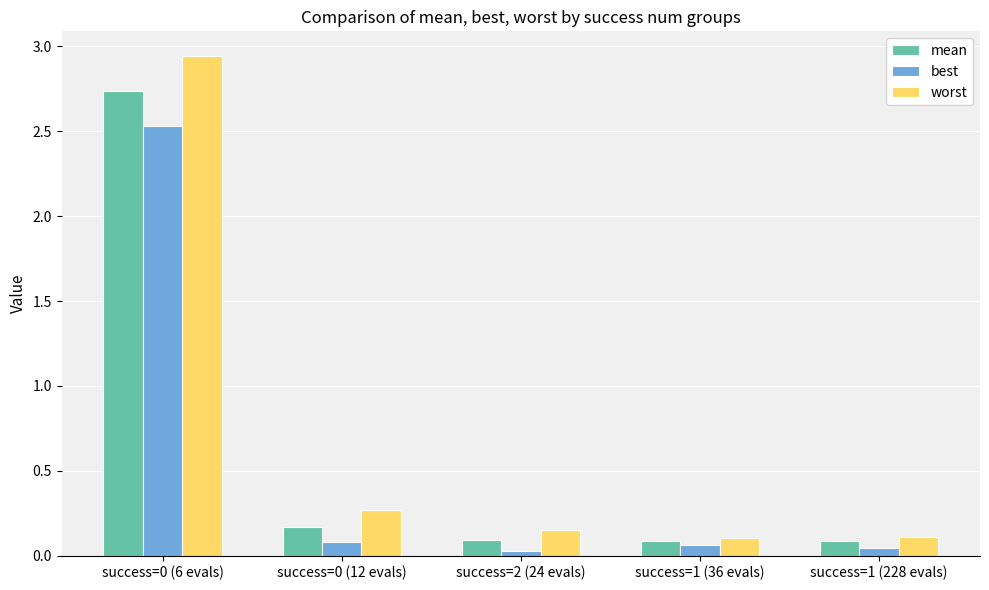

What are all the series names shown in the legend?

mean, best, worst